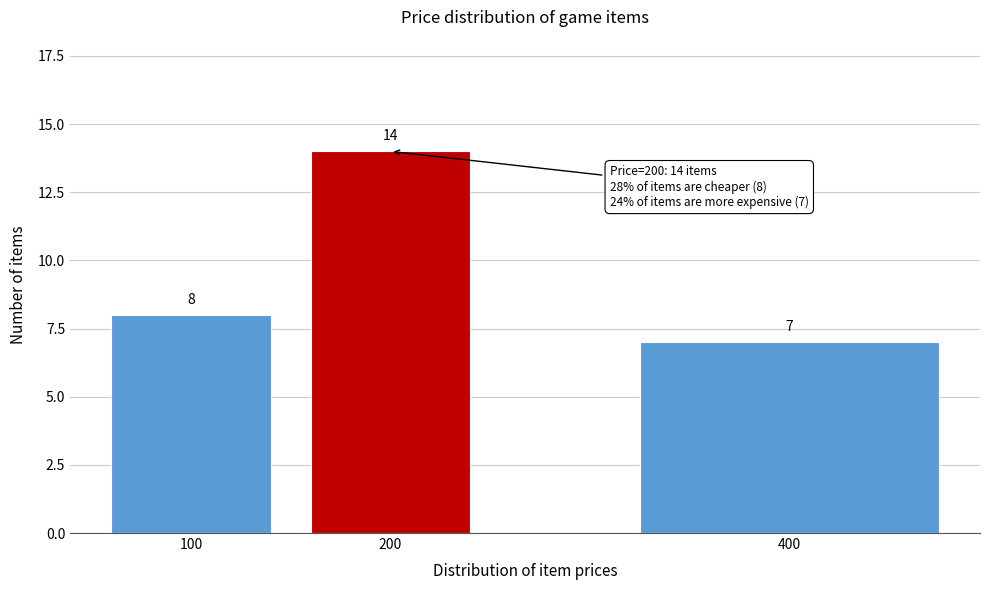

Reading left to right, what are all the values shown in this chart?

100=8	200=14	400=7